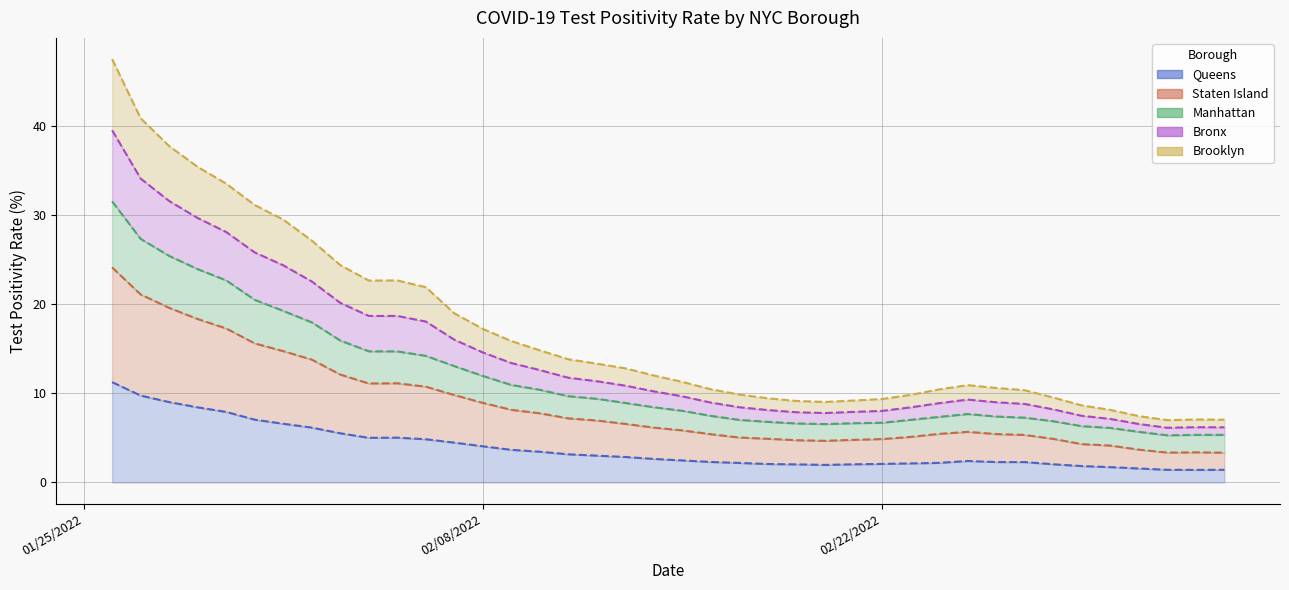

What position from the left is 01/29/2022?

4